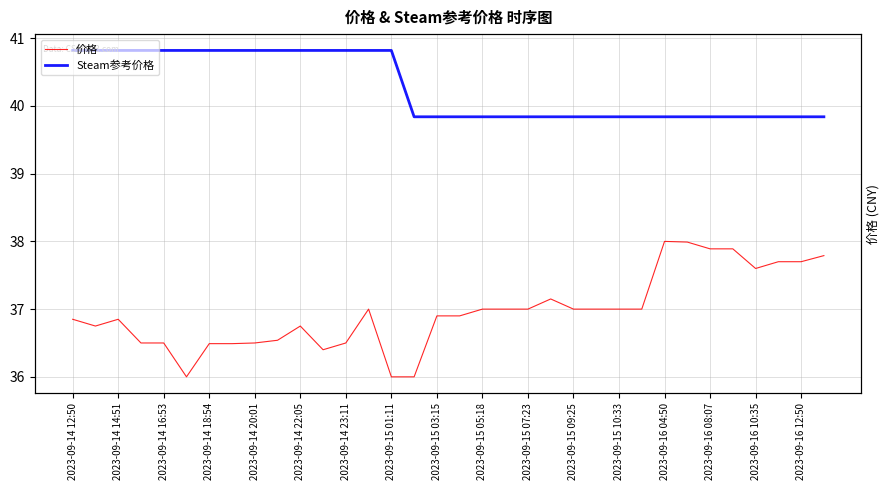

True or false: 价格 has more than 0 interior local peaks.

True